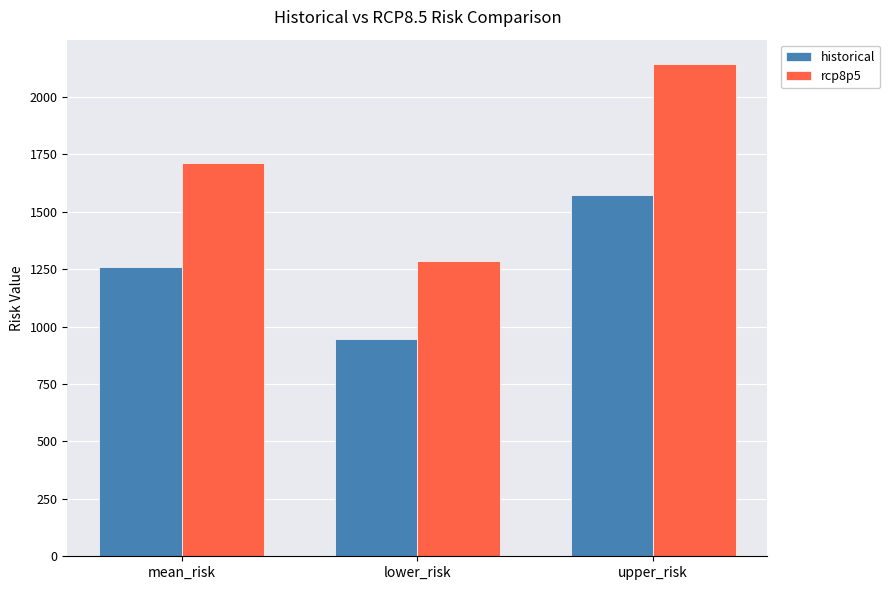

Reading left to right, transcribe all the data shown in this chart.

historical: 1259.3	944.4	1574.1
rcp8p5: 1714.0	1285.5	2142.5